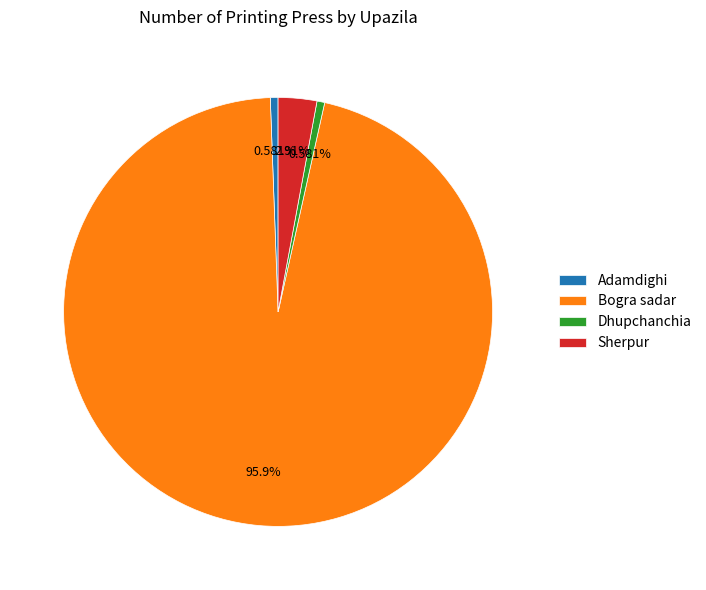

What is the largest slice in the pie chart?

Bogra sadar